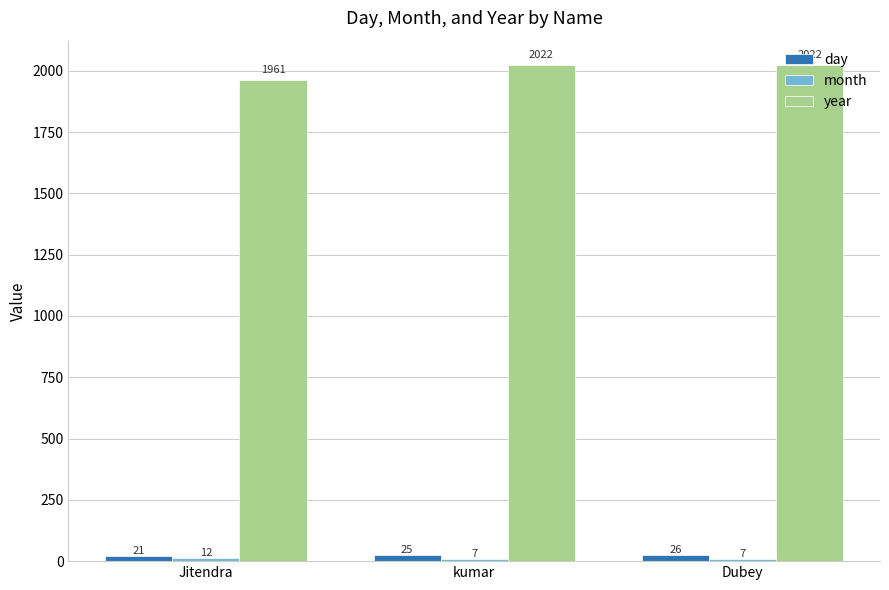

The year series shows 2022 at kumar. True or false?

True